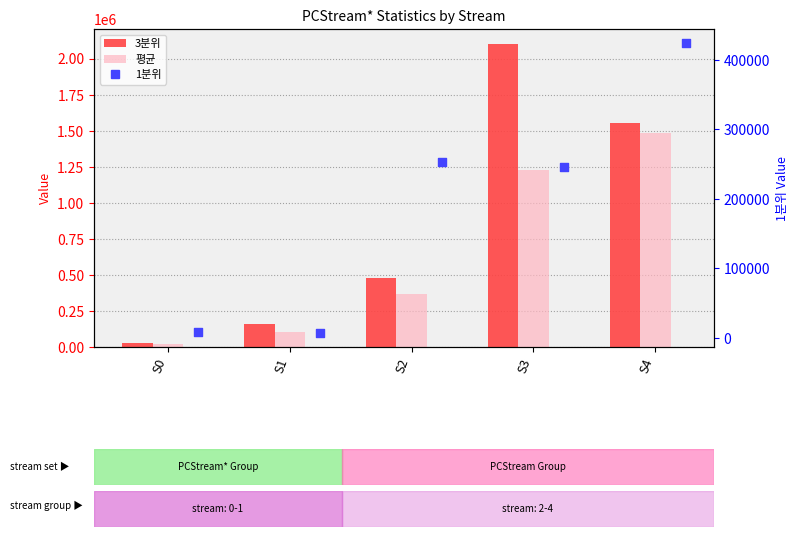

At which category is the sum across all series the highest?

S3